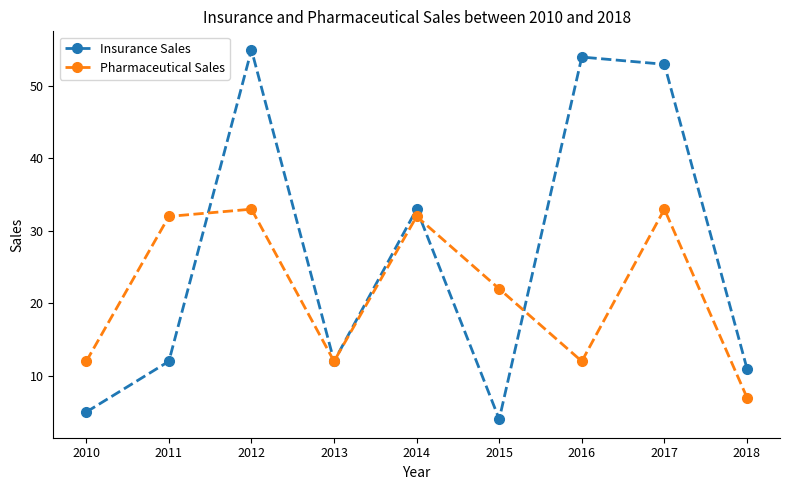

What is the sum of the Insurance Sales values at 2014 and 2013?

45